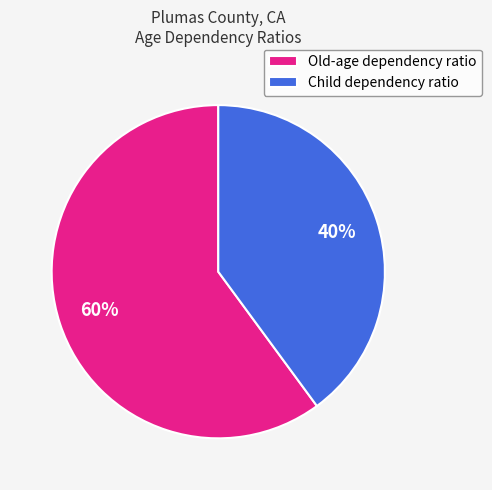

Which slice is the smallest?

Child dependency ratio